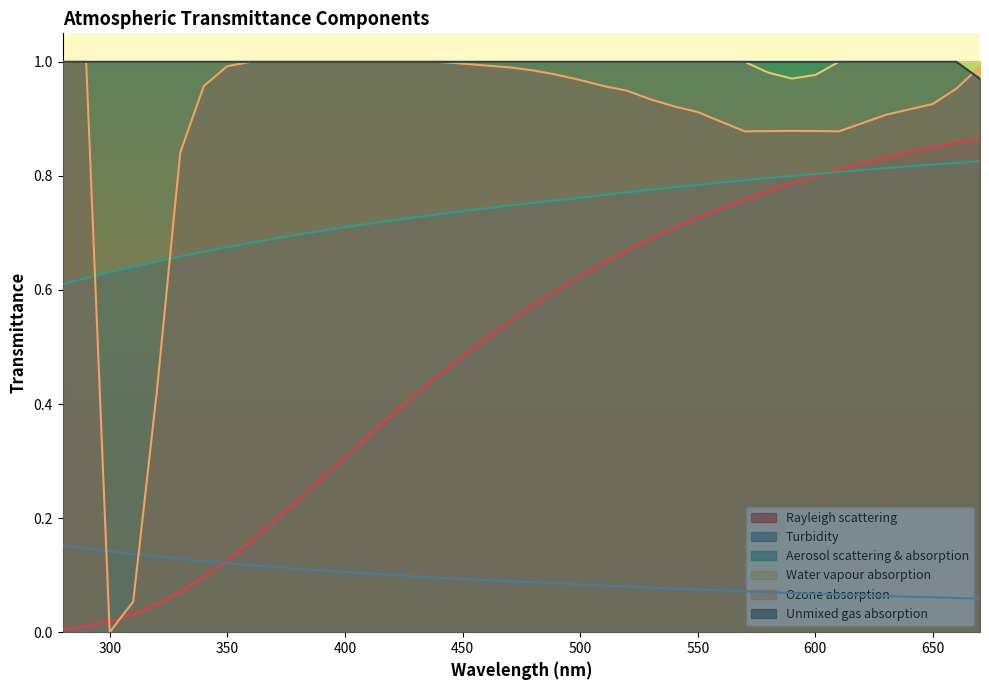

What is the value of the Aerosol scattering & absorption point at the 24th from the left?

0.8